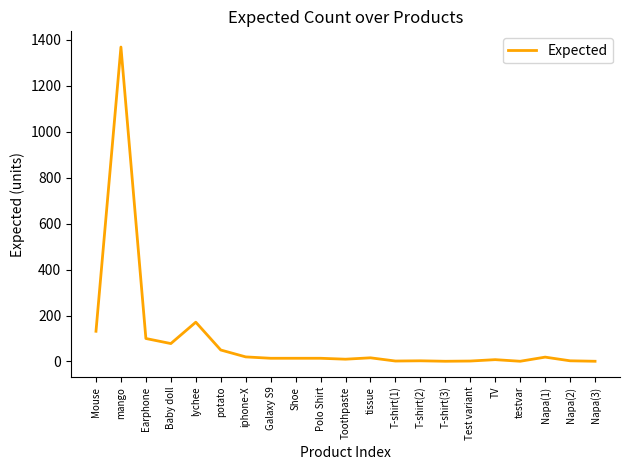

What is the average value?

96.5